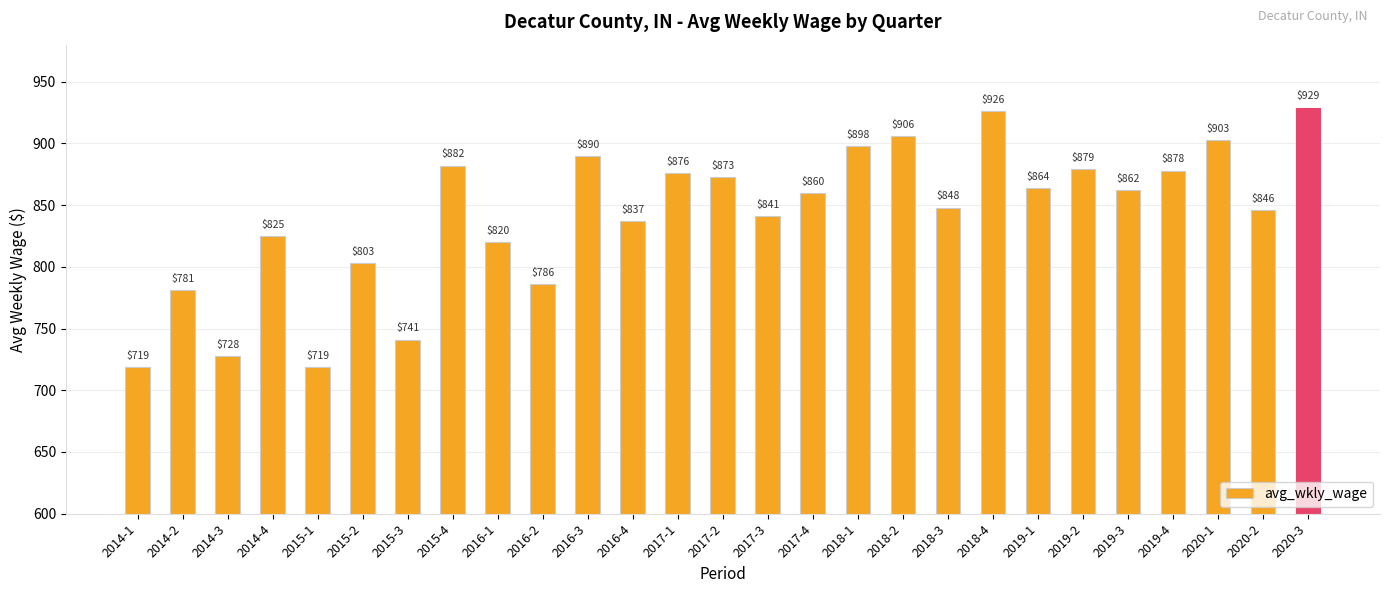

At which label is the value closest to 824?

2014-4